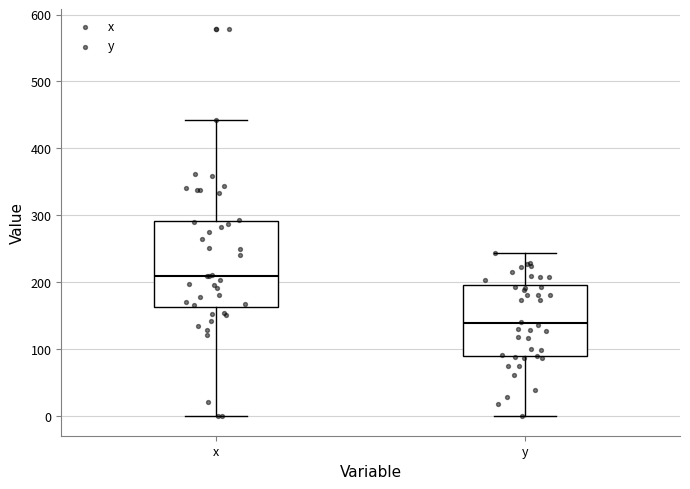

Reading left to right, transcribe this box plot: for each box, give where its median line is, the range the box spans, and where its two whiskers end, as read against the y-axis. The values are not printed on the chart, so give them approximately, as read against the axis.

x: median 210, box 160 to 290, whiskers 0 to 440
y: median 140, box 90 to 200, whiskers 0 to 240